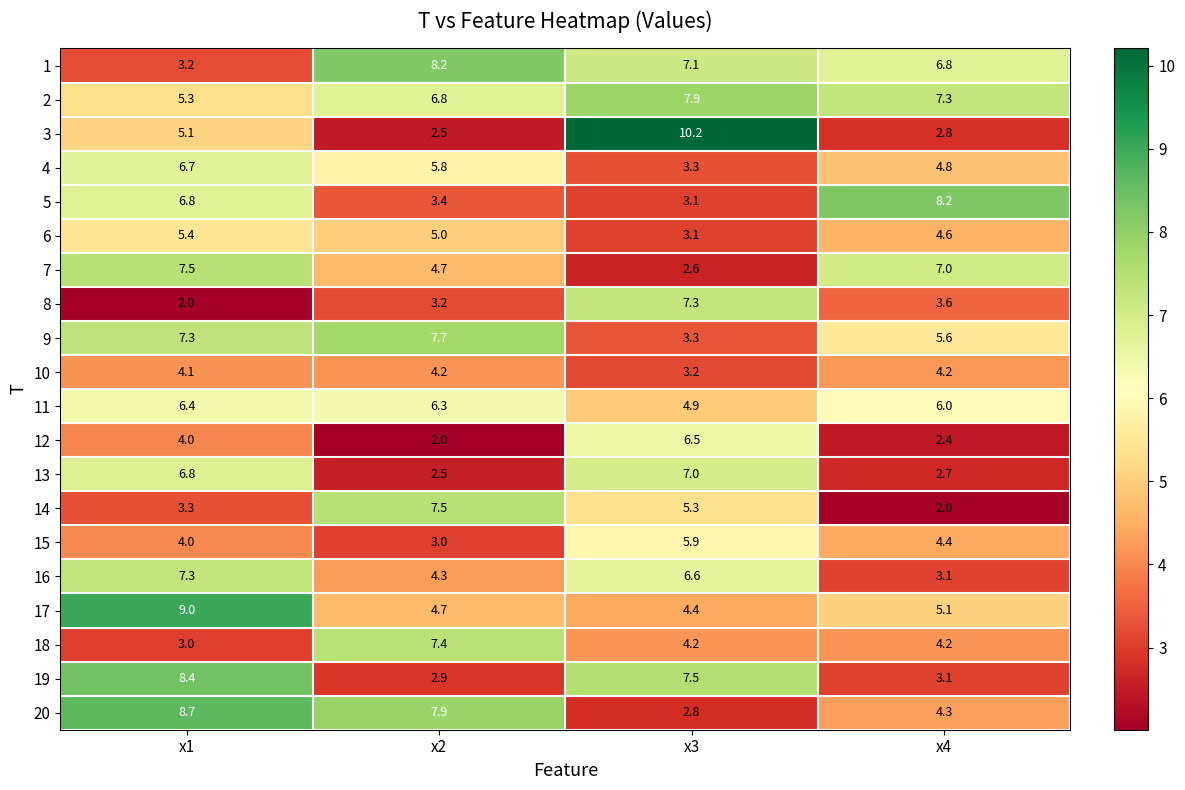

Rank the categories by 4 value from lowest to highest.

x3, x4, x2, x1